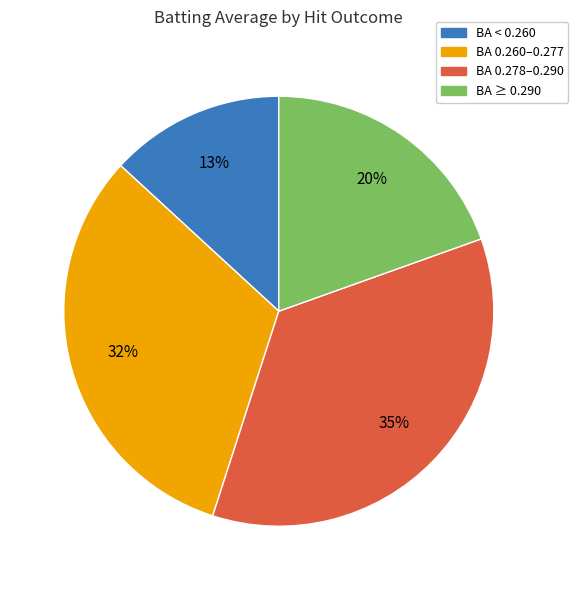

Is there a majority slice in this chart?

No